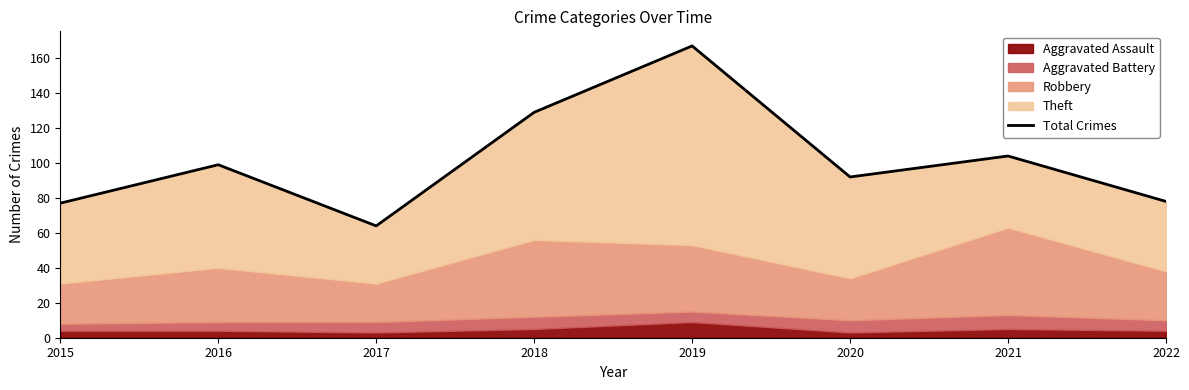

At which category does the data reach its first local peak?

2016